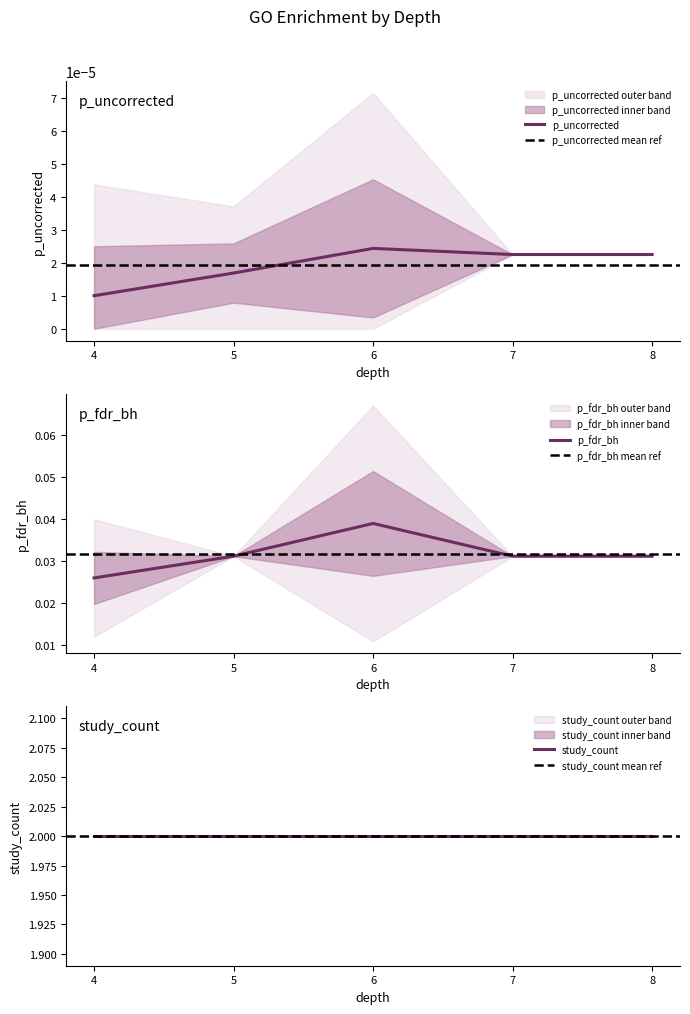

Is this an area chart (filled region under the line)?

No